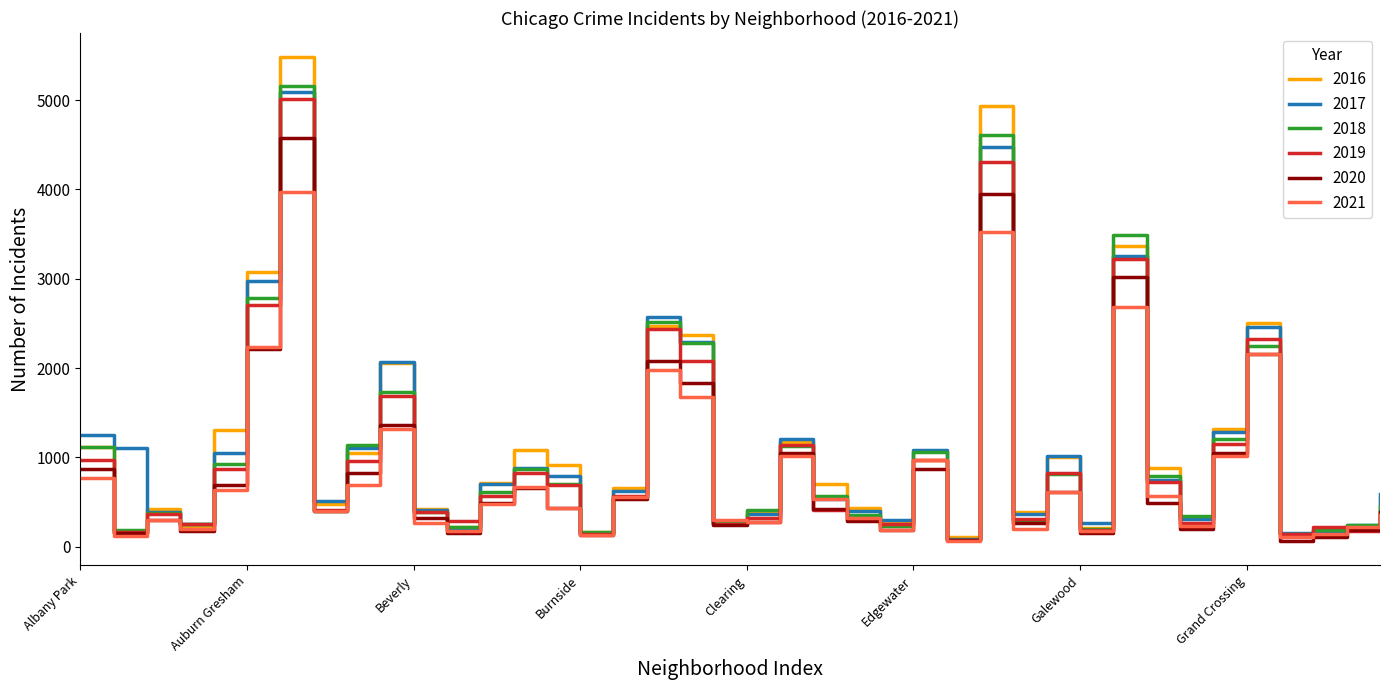

Which series has the widest spread of values?

2016